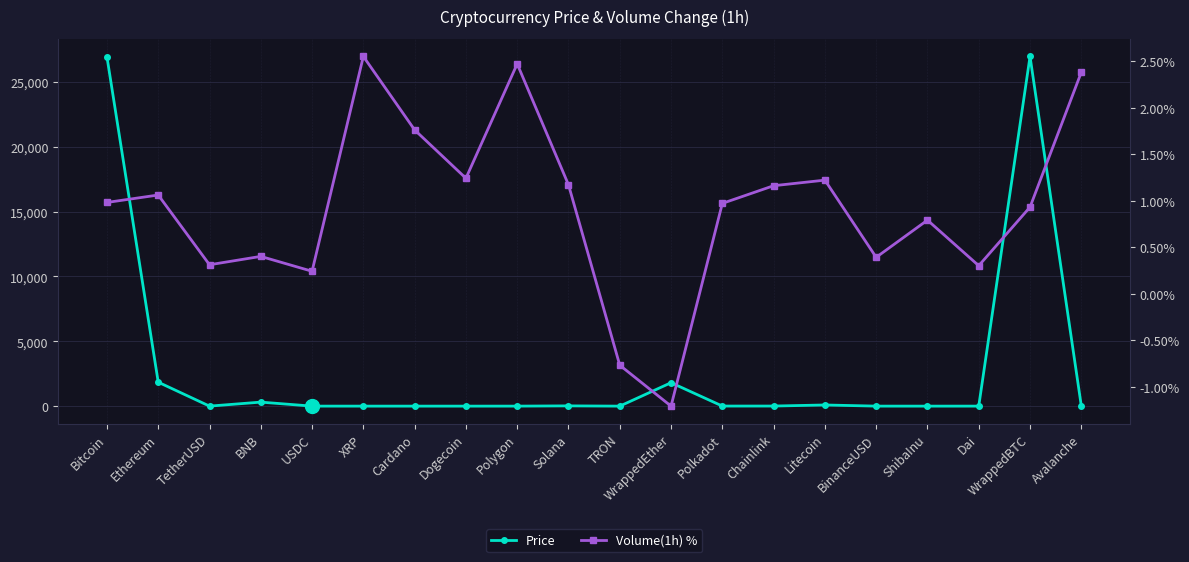

List the series in order of their overall mean, highest first.

Price, Volume(1h) %